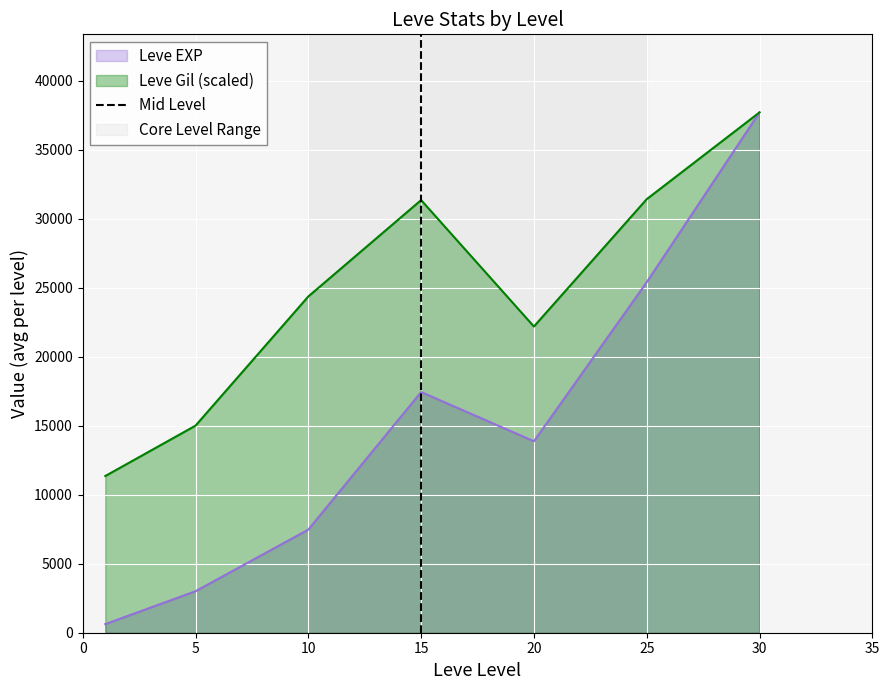

What is the maximum value for Leve Gil (scaled)?

37715.0